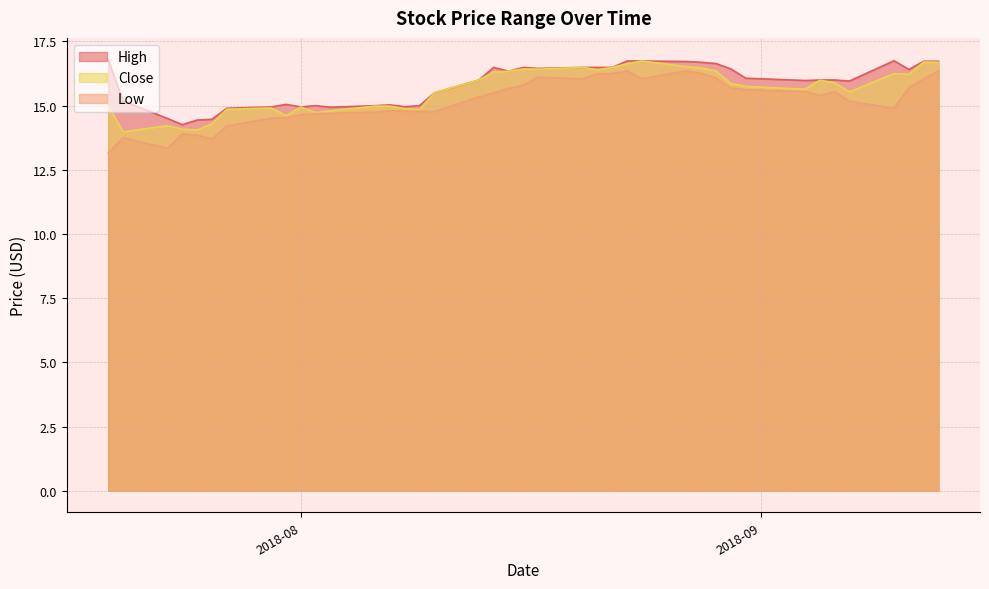

Which series has the widest spread of values?

Low